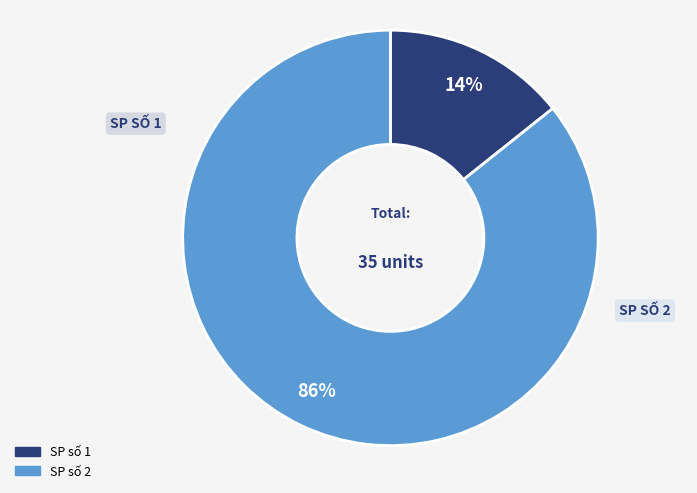

What is the majority slice?

SP số 2